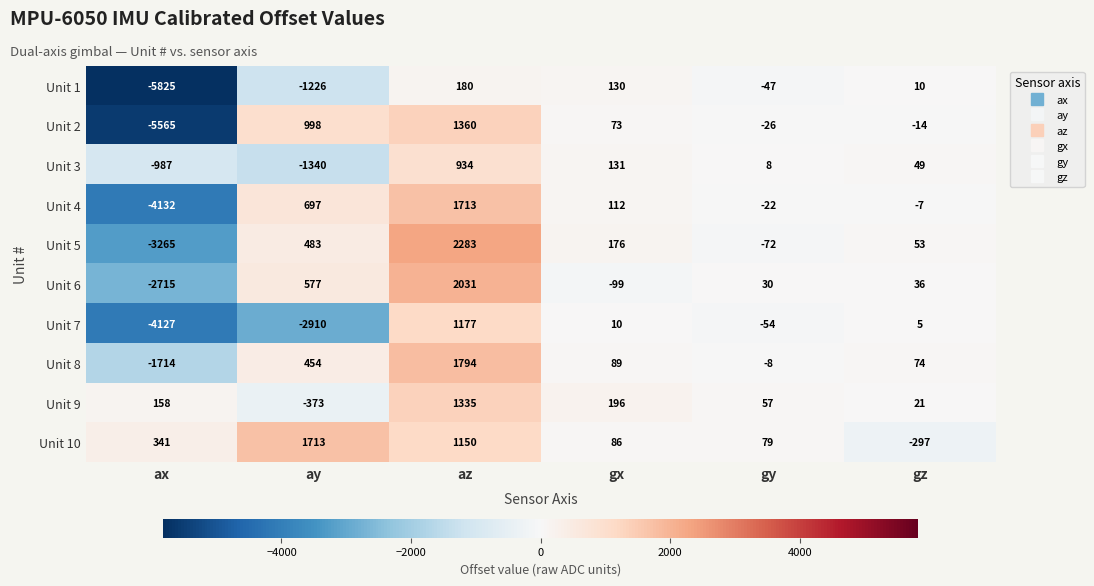

At which label does Unit 1 first exceed 10?

az